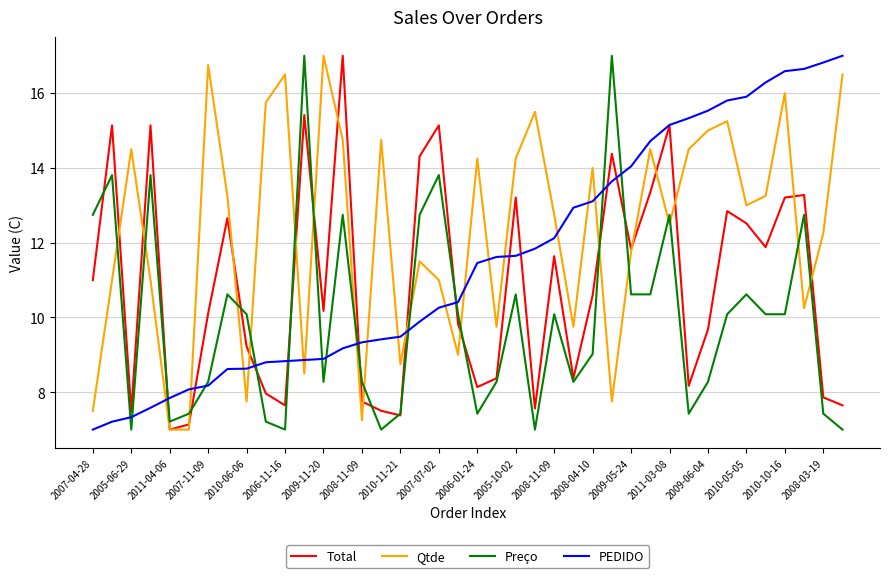

Which series has the largest total across all categories?

Qtde